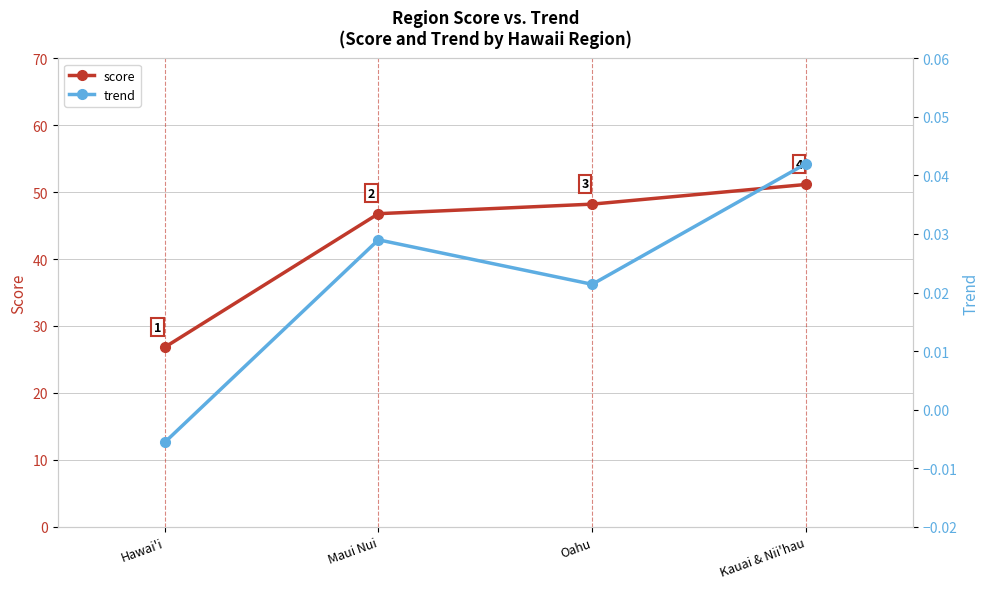

True or false: score and trend intersect in this chart.

False